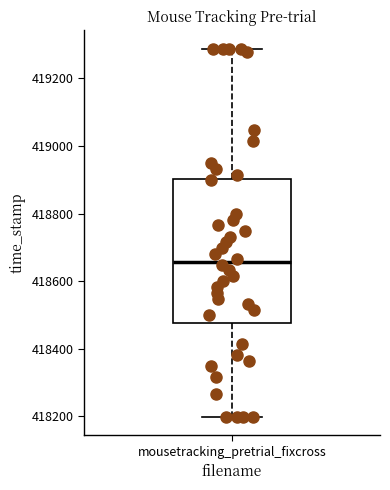

Where does the median line of the box for mousetracking_pretrial_fixcross sit on the y-axis? The values are not printed on the chart, so give them approximately, as read against the axis.

418660